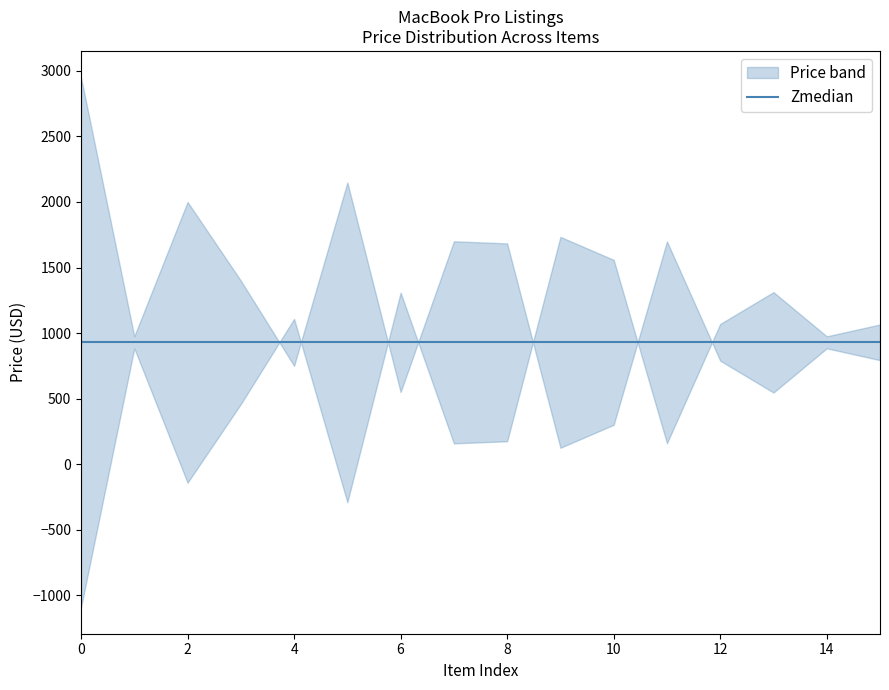

What is the difference between the second highest and second lowest values in the Price series?

1849.0